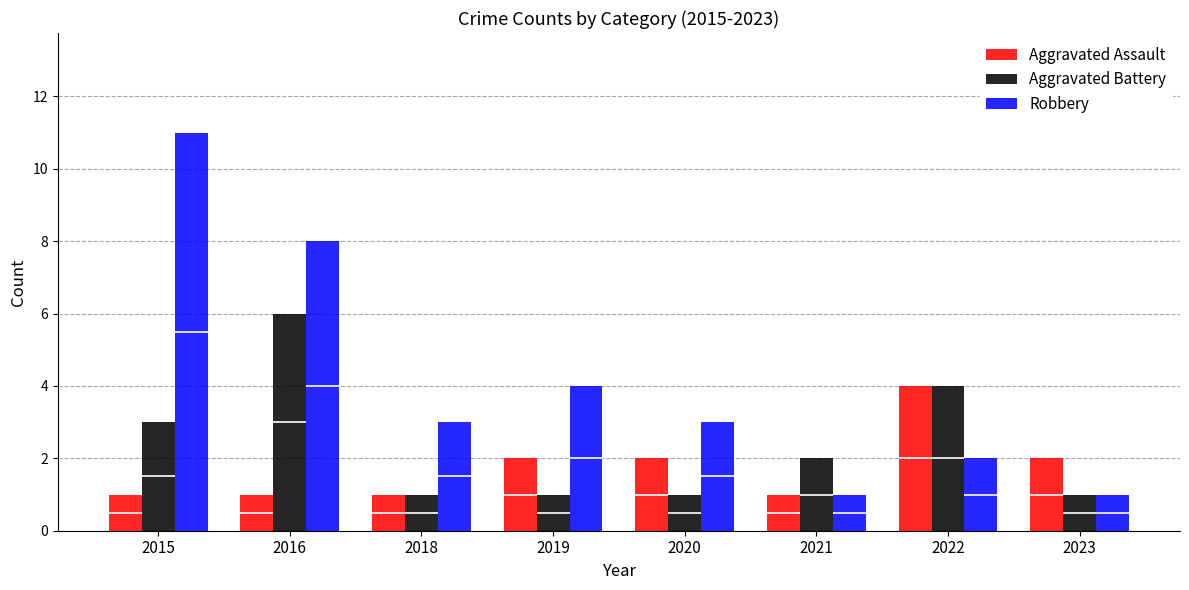

The Robbery series shows 14 at 2016. True or false?

False